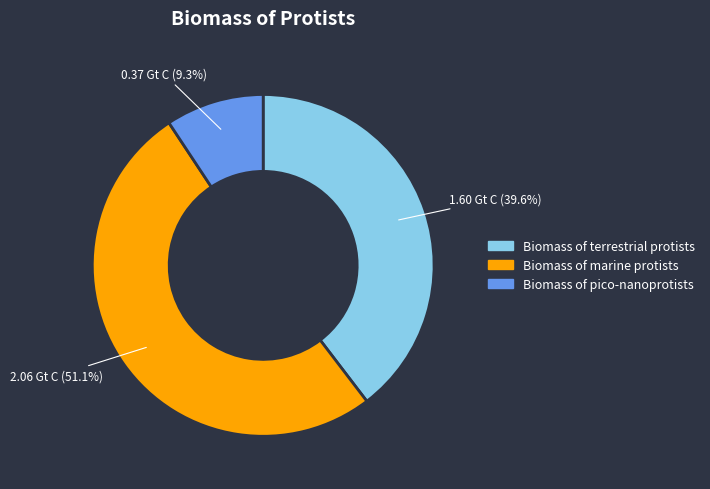

What is the smallest slice in the pie chart?

Biomass of pico-nanoprotists